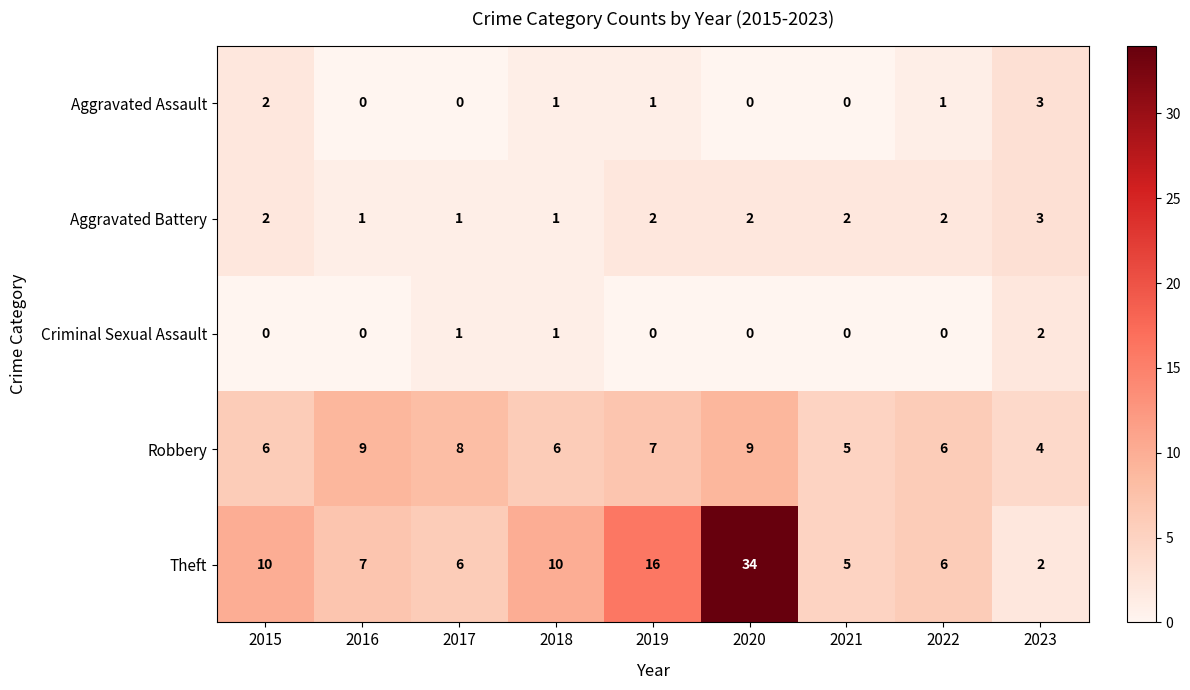

Which series has the largest range (max minus min)?

Theft